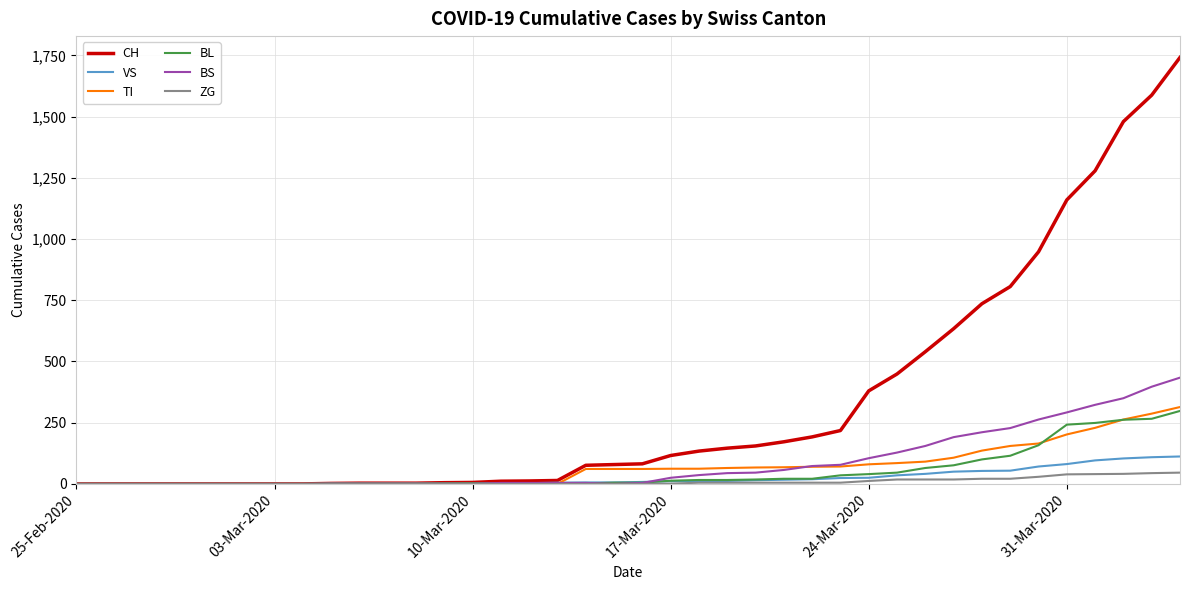

What is the greatest value displayed?

1742